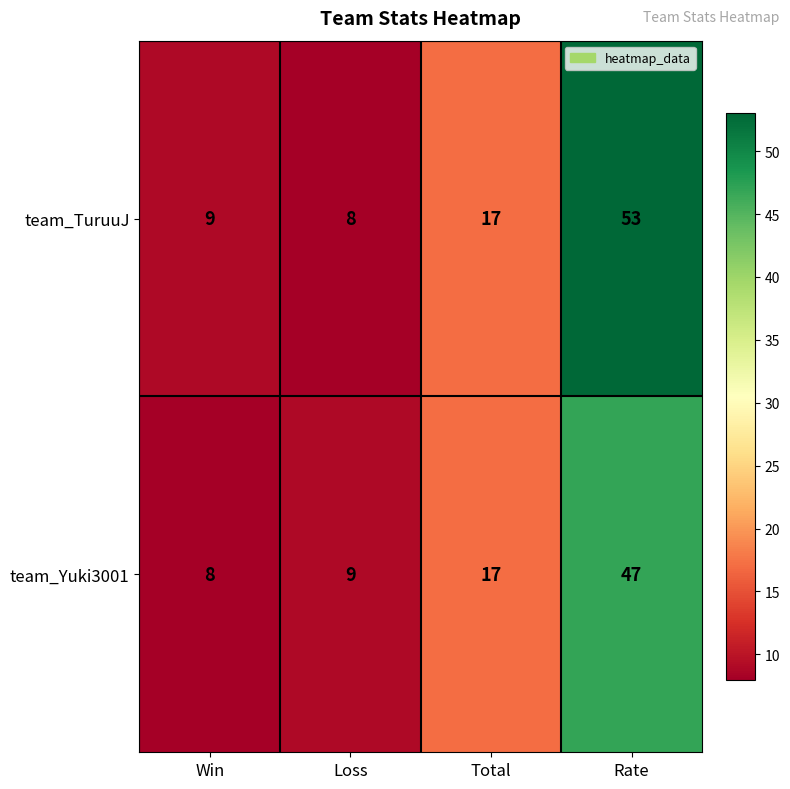

At how many categories does at least one series exceed 25?

1